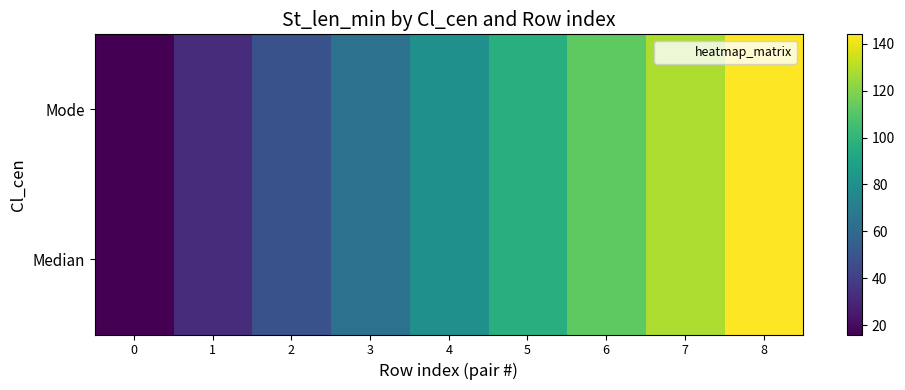

Between 6 and 4, which is larger?

6